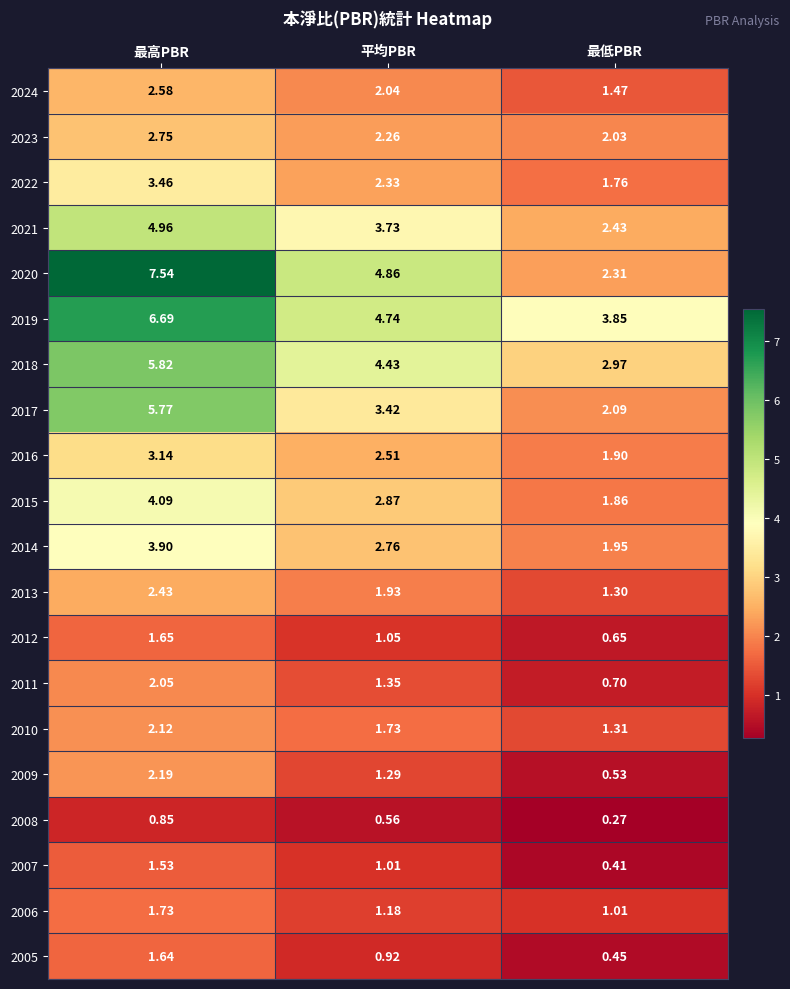

Is the value of 2011 at 平均PBR greater than the value of 2019 at 平均PBR?

No